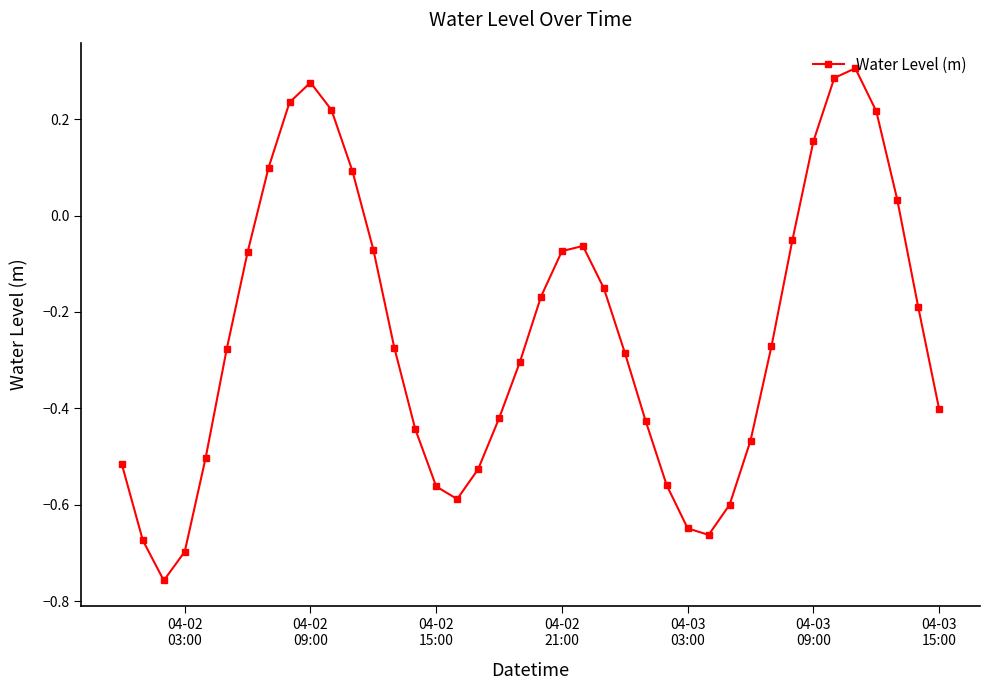

How many points are higher than both their immediate neighbors (excluding endpoints)?

3